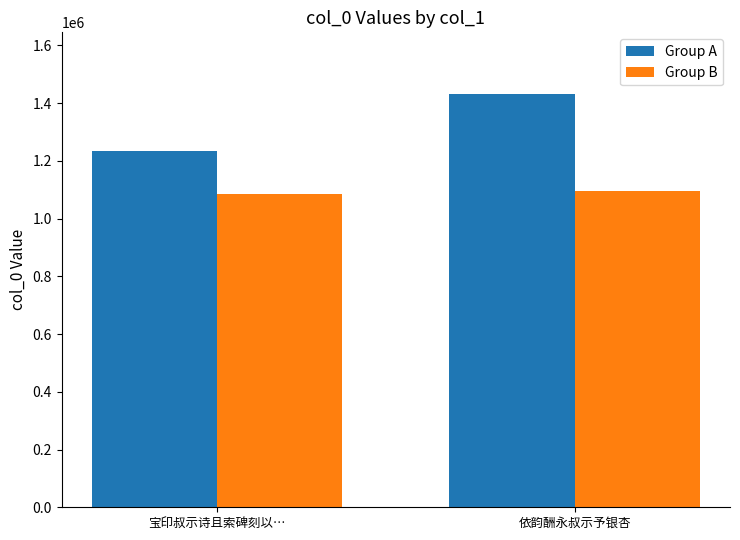

How many bars are there in total?

4